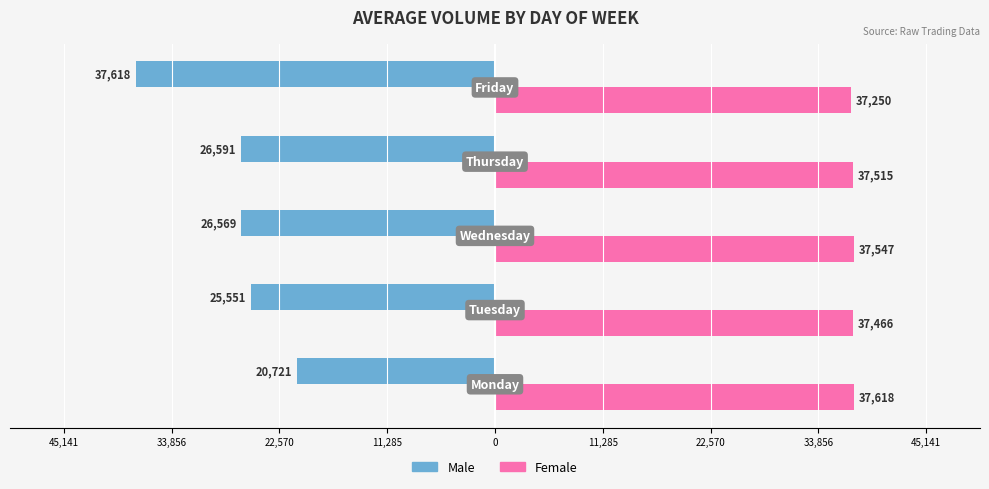

Reading left to right, transcribe all the data shown in this chart.

Male: 45,141=-20721	33,856=-25551	22,570=-26569	11,285=-26591	0=-37618
Female: 45,141=37618	33,856=37466	22,570=37547	11,285=37515	0=37250